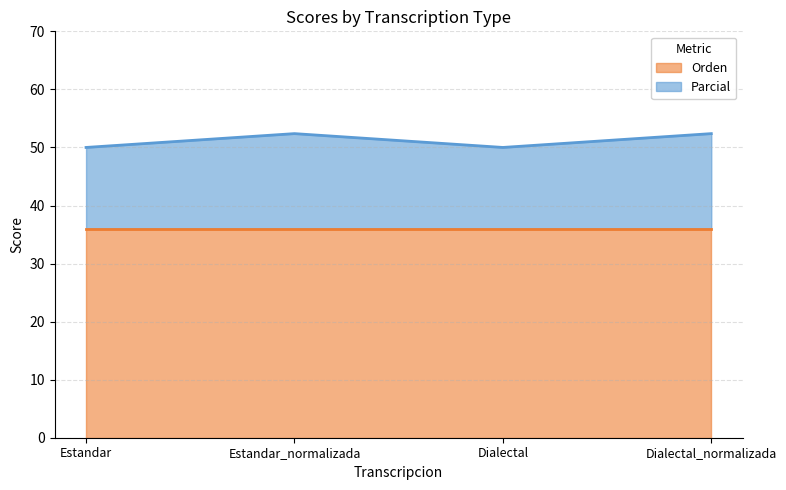

The chart shows a value of 18.3 at Dialectal. True or false?

False